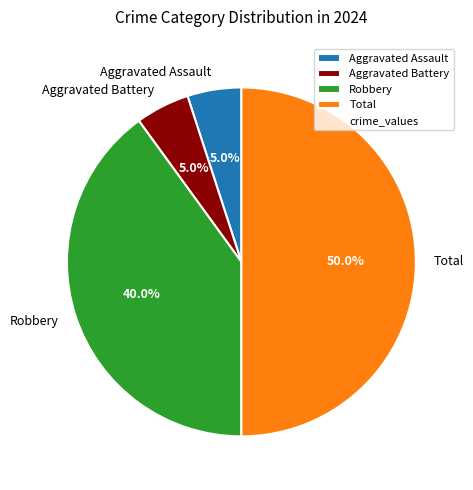

Does Aggravated Assault represent more than half of the total?

No